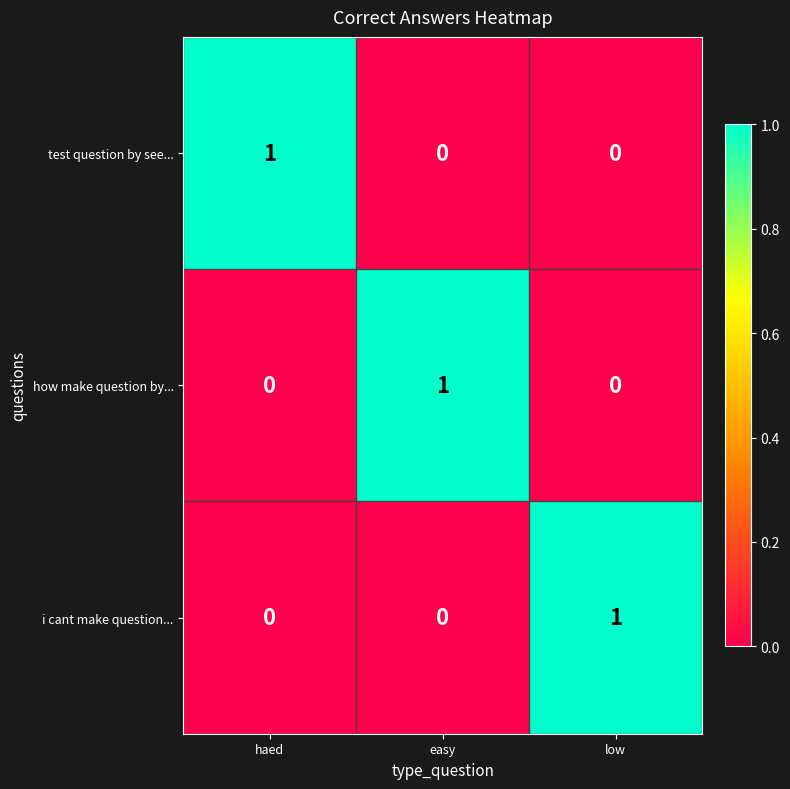

Reading right to left, list all the values displayed in this chart.

test question by see...: low=0	easy=0	haed=1
how make question by...: low=0	easy=1	haed=0
i cant make question...: low=1	easy=0	haed=0